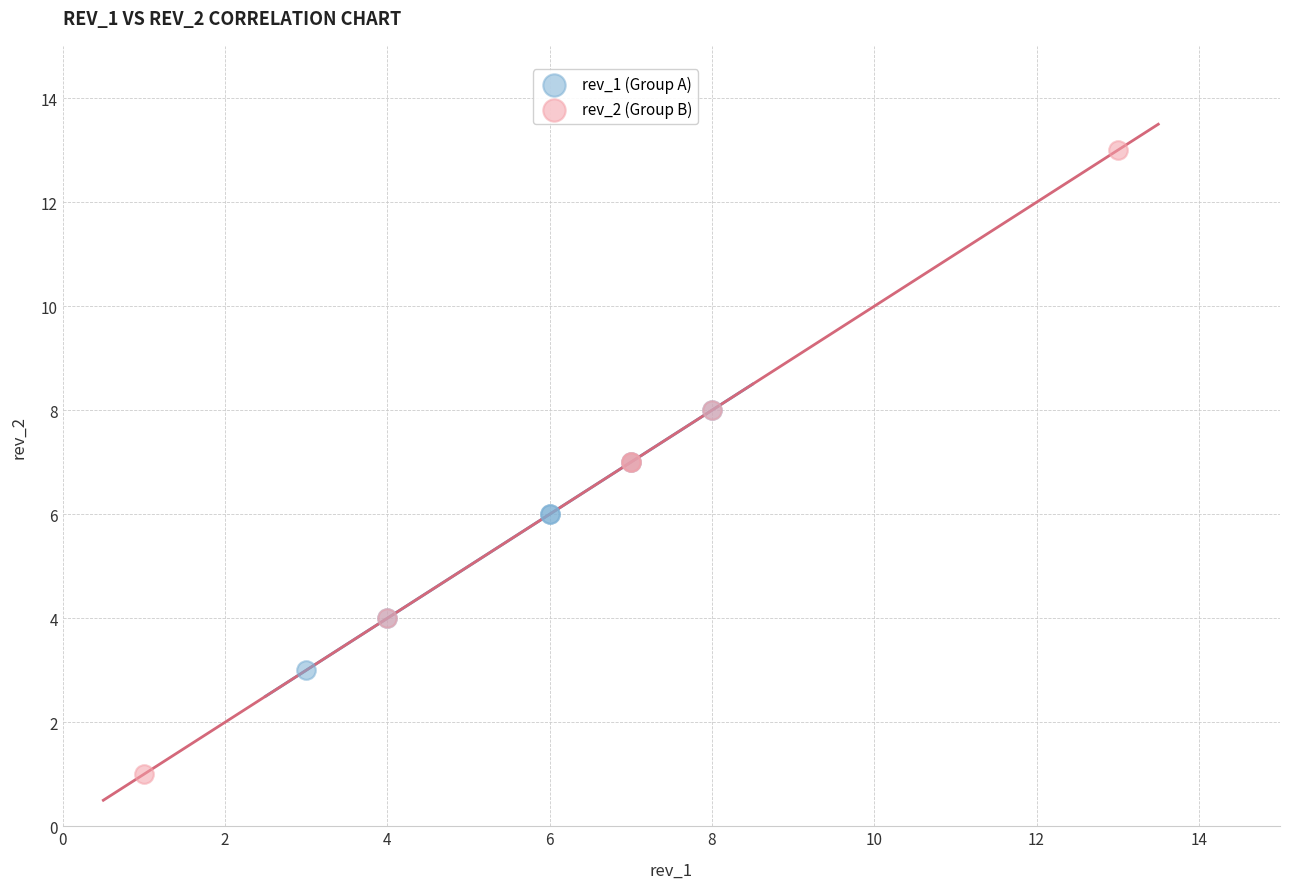

Which series contains the highest Y value?

rev_2 (Group B)